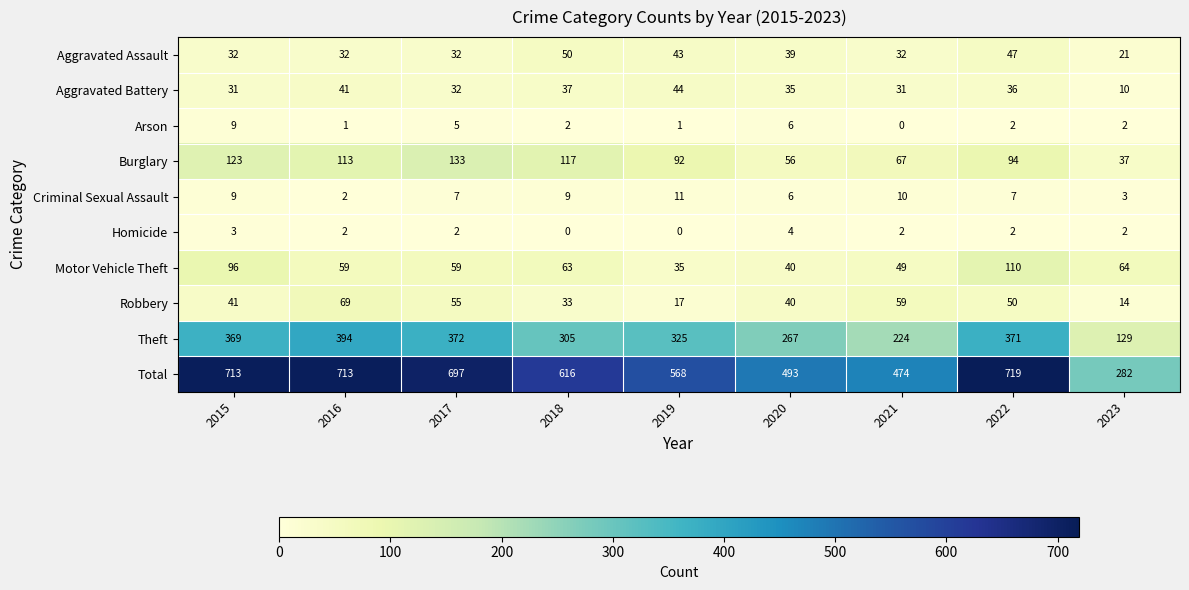

List the series in order of their peak value, lowest first.

Homicide, Arson, Criminal Sexual Assault, Aggravated Battery, Aggravated Assault, Robbery, Motor Vehicle Theft, Burglary, Theft, Total